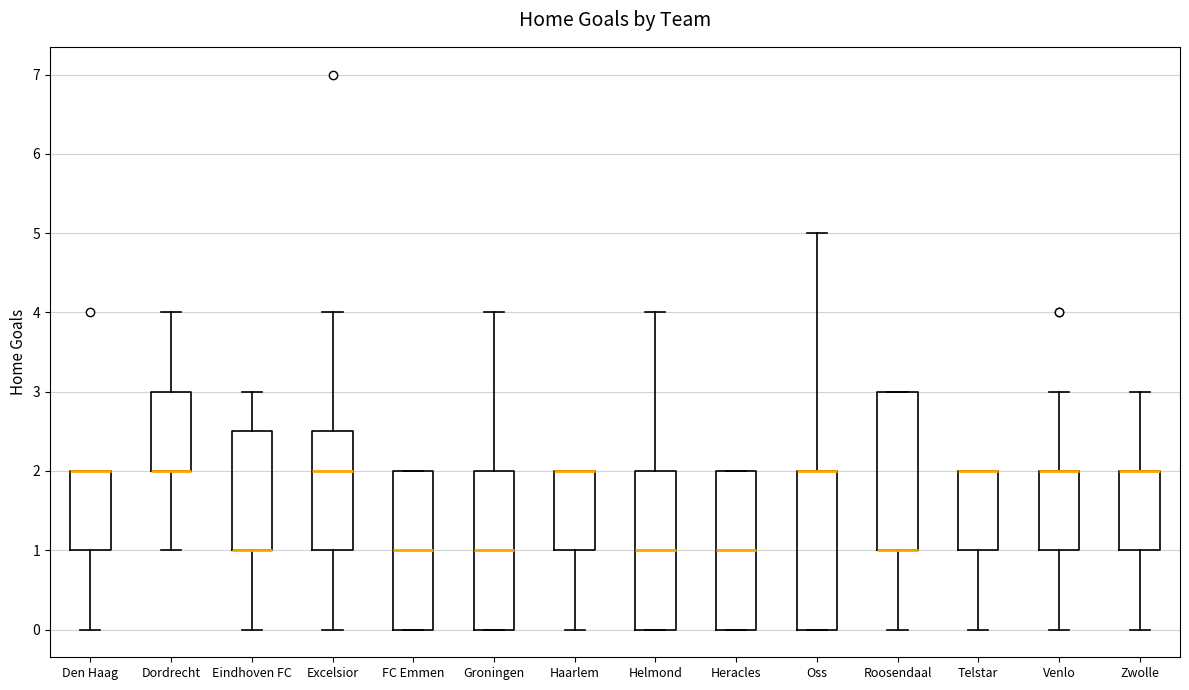

Reading left to right, transcribe this box plot: for each box, give where its median line is, the range the box spans, and where its two whiskers end, as read against the y-axis. The values are not printed on the chart, so give them approximately, as read against the axis.

Den Haag: median 2.0 (drawn on the box's upper edge), box 1.0 to 2.0, whiskers 0.0 to 2.0
Dordrecht: median 2.0 (drawn on the box's lower edge), box 2.0 to 3.0, whiskers 1.0 to 4.0
Eindhoven FC: median 1.0 (drawn on the box's lower edge), box 1.0 to 2.5, whiskers 0.0 to 3.0
Excelsior: median 2.0, box 1.0 to 2.5, whiskers 0.0 to 4.0
FC Emmen: median 1.0, box 0.0 to 2.0, whiskers 0.0 to 2.0
Groningen: median 1.0, box 0.0 to 2.0, whiskers 0.0 to 4.0
Haarlem: median 2.0 (drawn on the box's upper edge), box 1.0 to 2.0, whiskers 0.0 to 2.0
Helmond: median 1.0, box 0.0 to 2.0, whiskers 0.0 to 4.0
Heracles: median 1.0, box 0.0 to 2.0, whiskers 0.0 to 2.0
Oss: median 2.0 (drawn on the box's upper edge), box 0.0 to 2.0, whiskers 0.0 to 5.0
Roosendaal: median 1.0 (drawn on the box's lower edge), box 1.0 to 3.0, whiskers 0.0 to 3.0
Telstar: median 2.0 (drawn on the box's upper edge), box 1.0 to 2.0, whiskers 0.0 to 2.0
Venlo: median 2.0 (drawn on the box's upper edge), box 1.0 to 2.0, whiskers 0.0 to 3.0
Zwolle: median 2.0 (drawn on the box's upper edge), box 1.0 to 2.0, whiskers 0.0 to 3.0